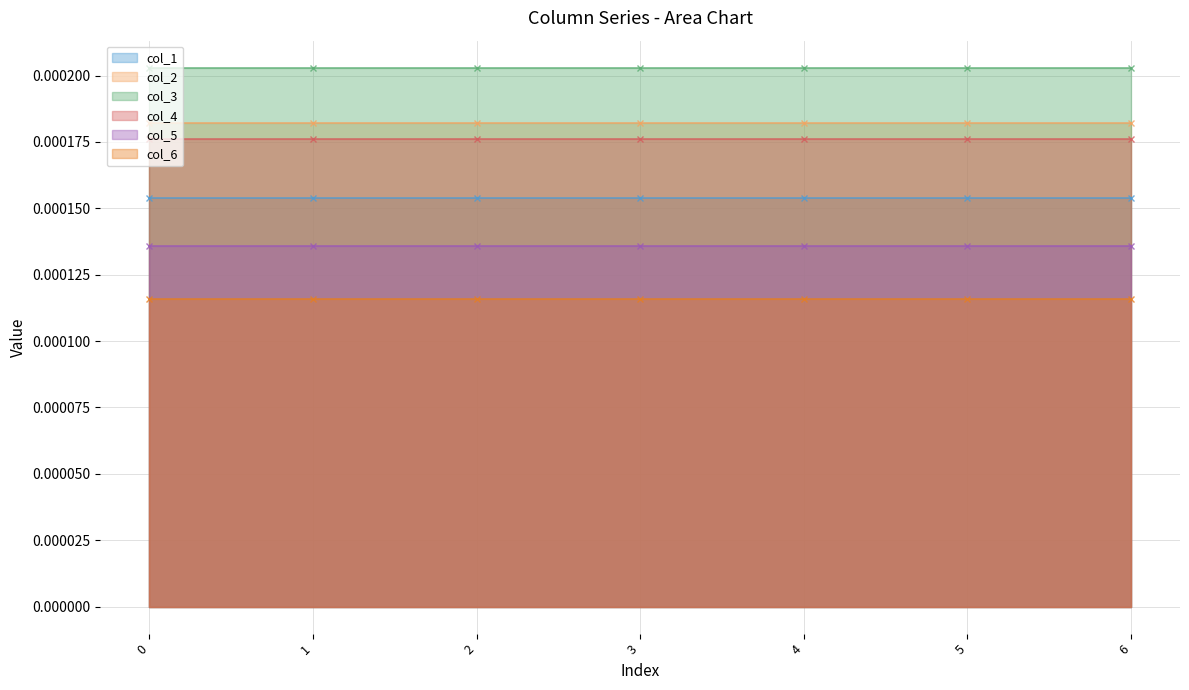

Rank the categories by col_5 value from highest to lowest.

0, 1, 2, 3, 4, 5, 6